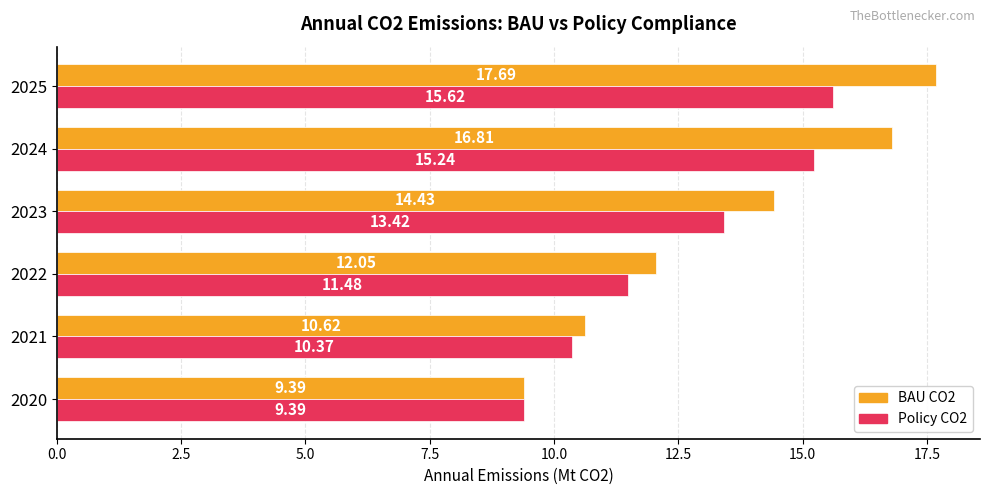

At 2023, list the series in order from largest to smallest.

BAU CO2, Policy CO2